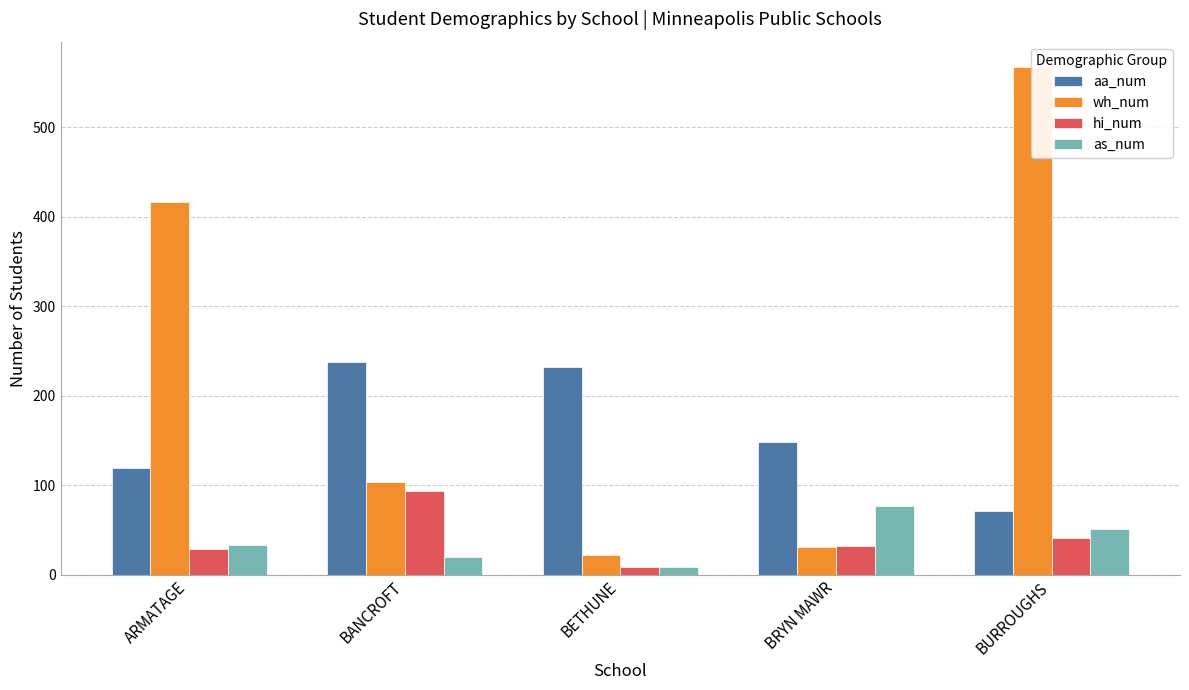

Which series has the widest spread of values?

wh_num